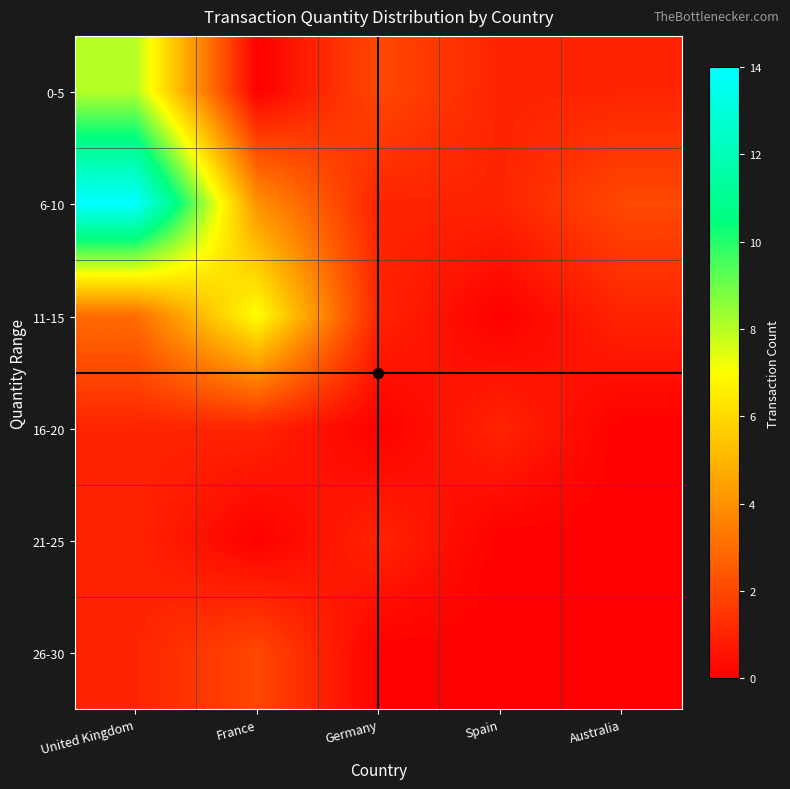

Between Germany and United Kingdom, which is larger?

United Kingdom